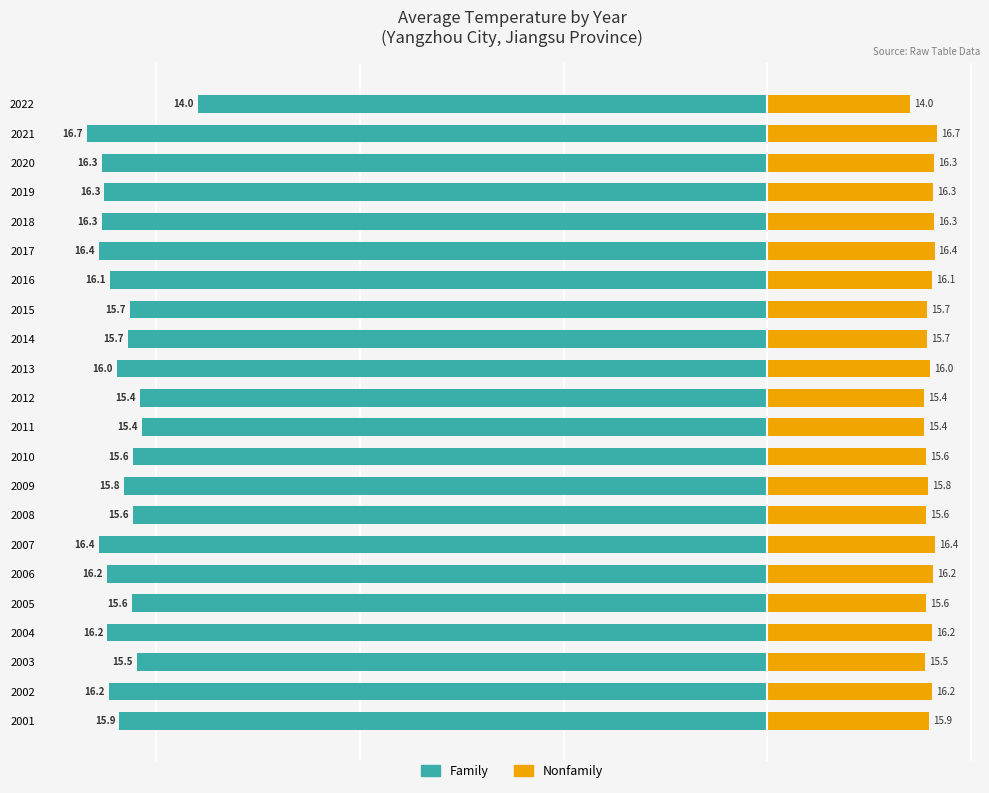

How many groups of bars are there?

22